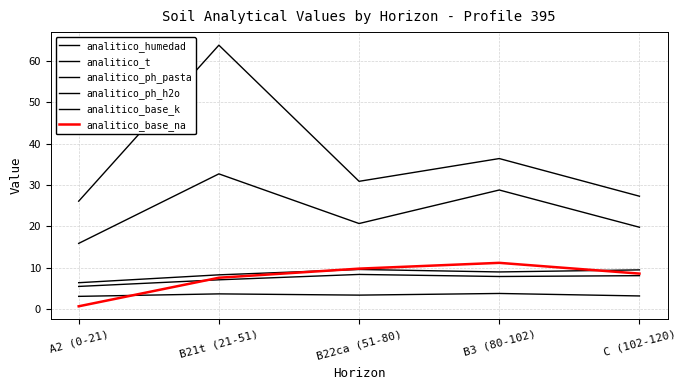

Does the chart display data point markers on the line(s)?

No